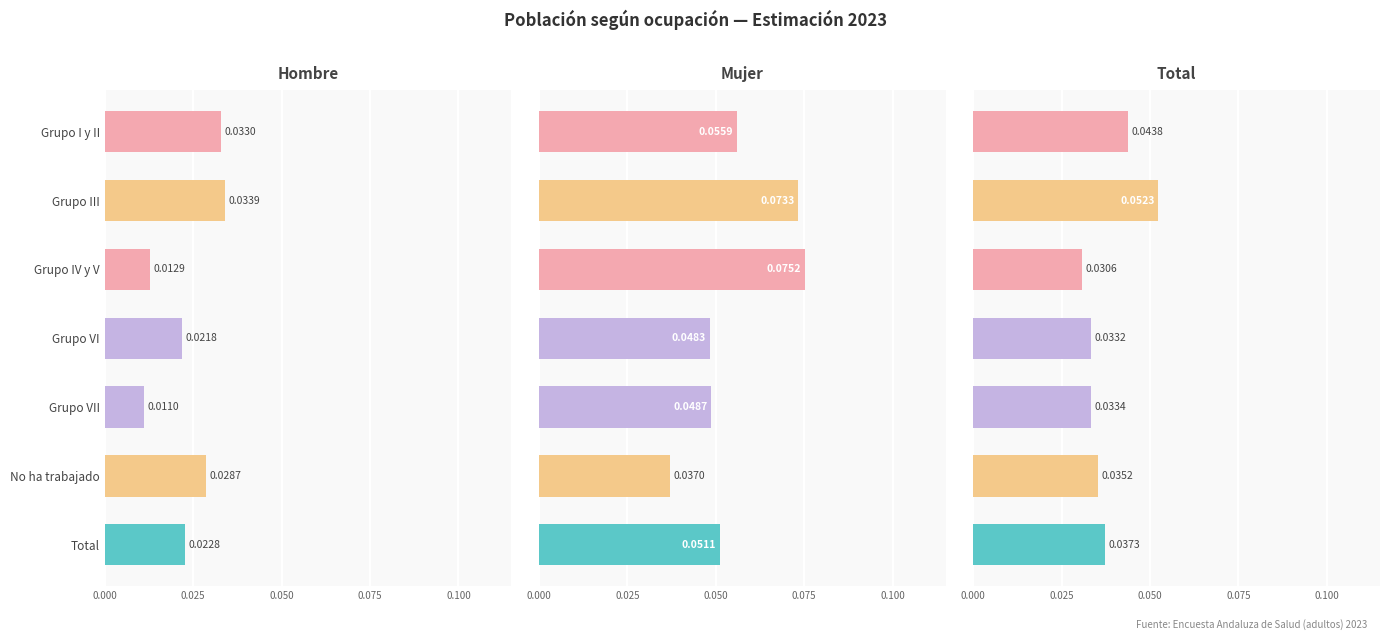

Rank the series at Grupo III from lowest to highest value.

Hombre, Total, Mujer